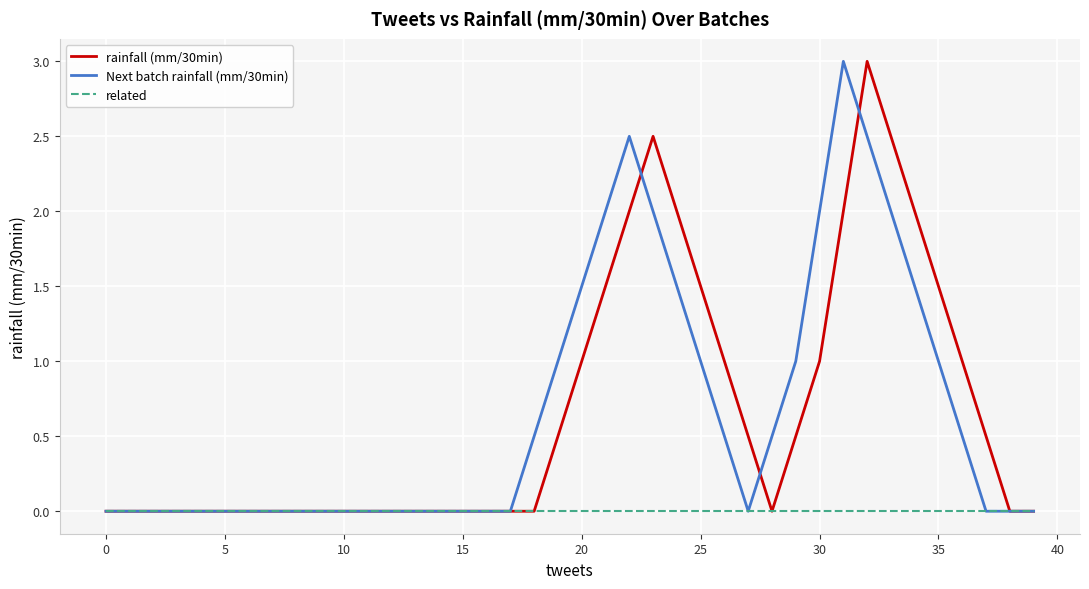

What is the maximum value shown in the chart?

3.0